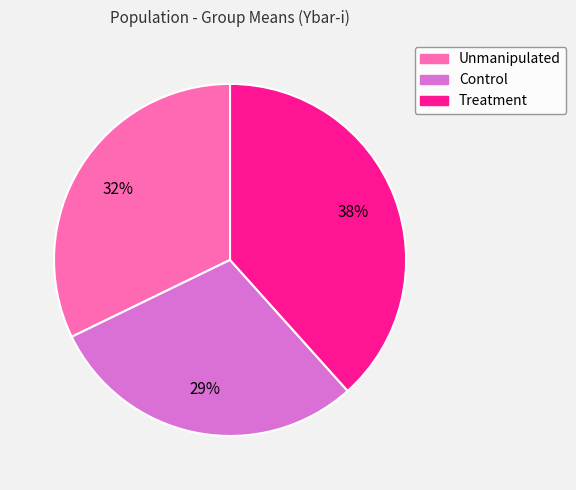

Does any single category account for the majority?

No